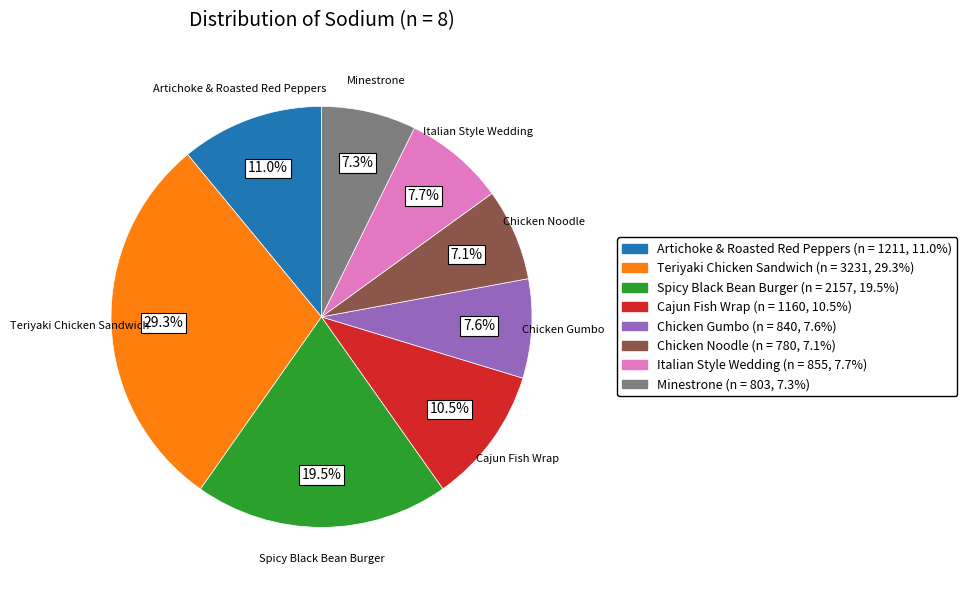

To the nearest percent, what is the difference between the largest and smallest slice percentages?

22%